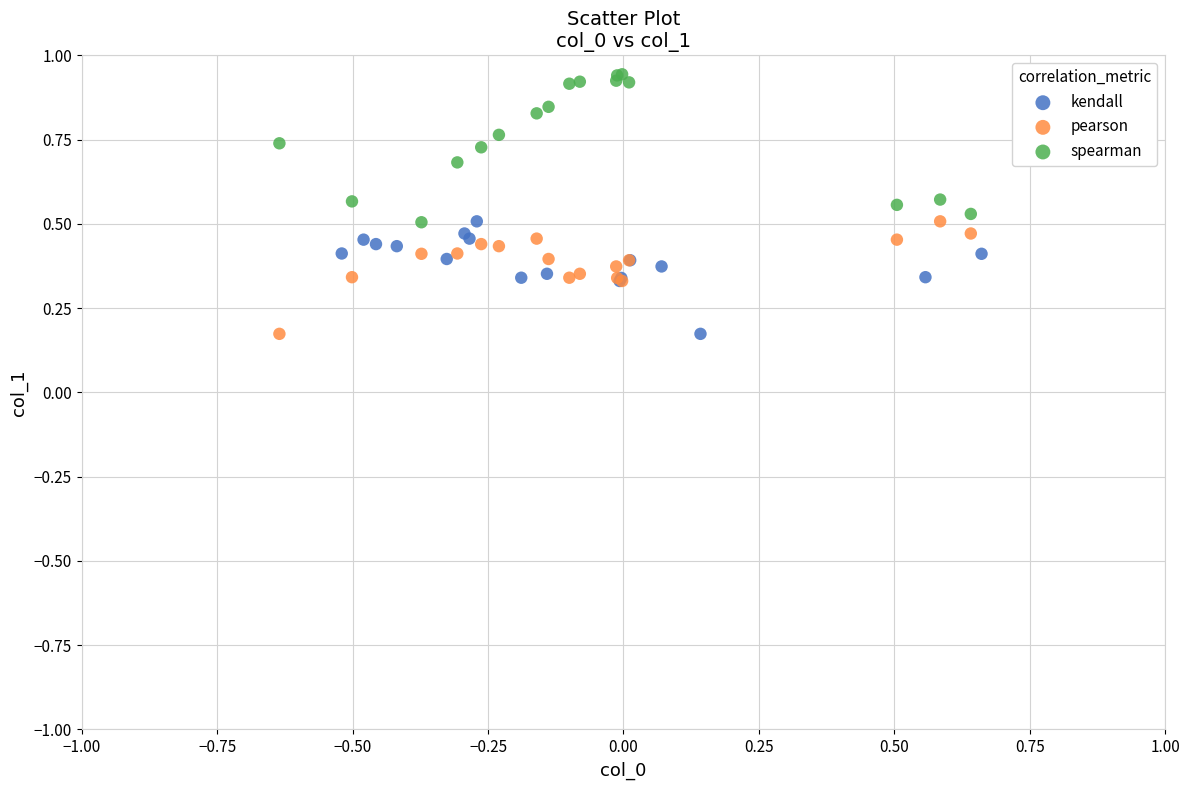

Which series contains the highest Y value?

spearman